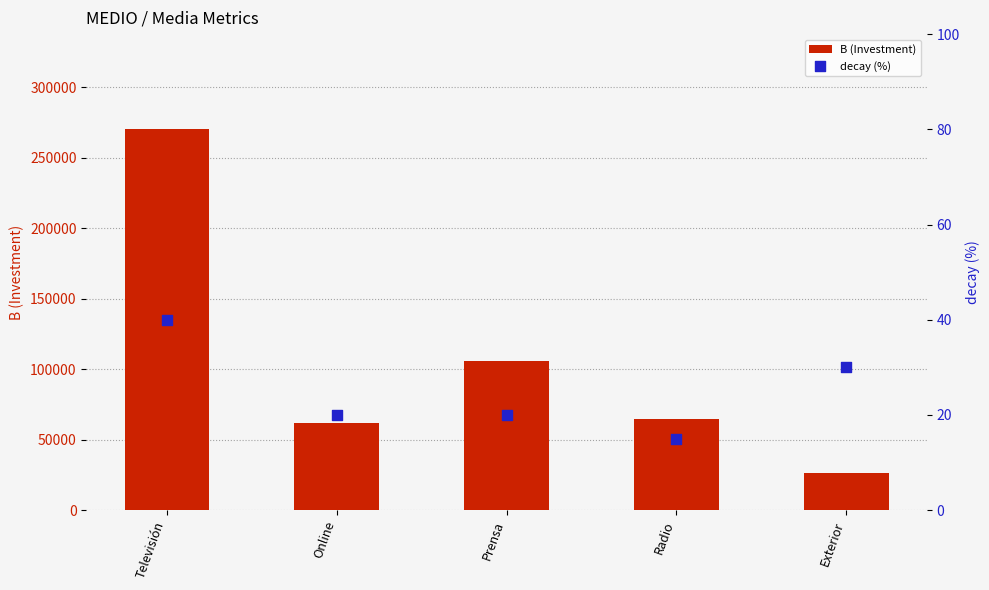

Is the value of B (Investment) at Radio greater than the value of decay (%) at Televisión?

Yes